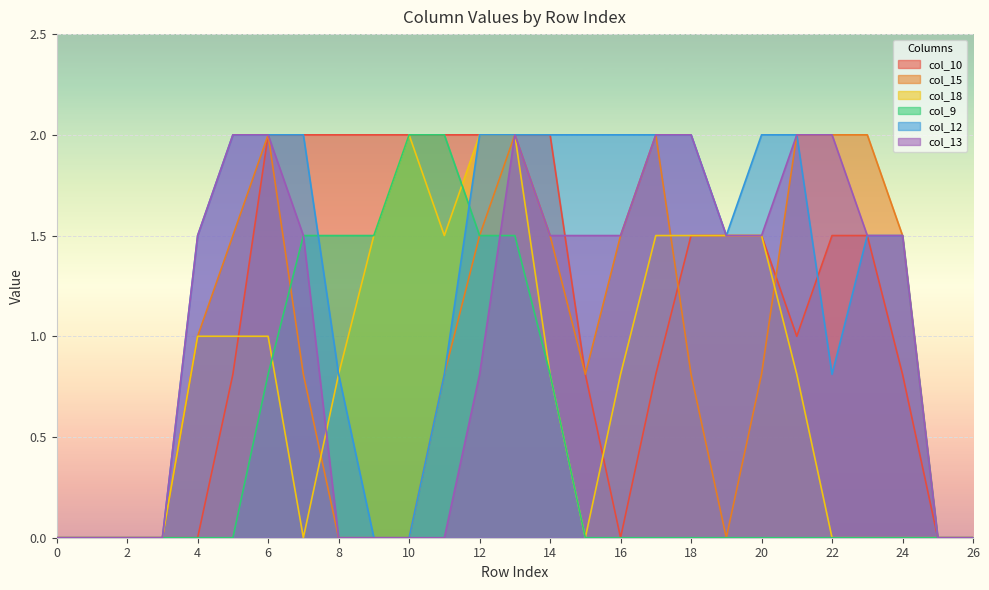

Rank the series at 4 from lowest to highest value.

col_10, col_9, col_15, col_18, col_12, col_13